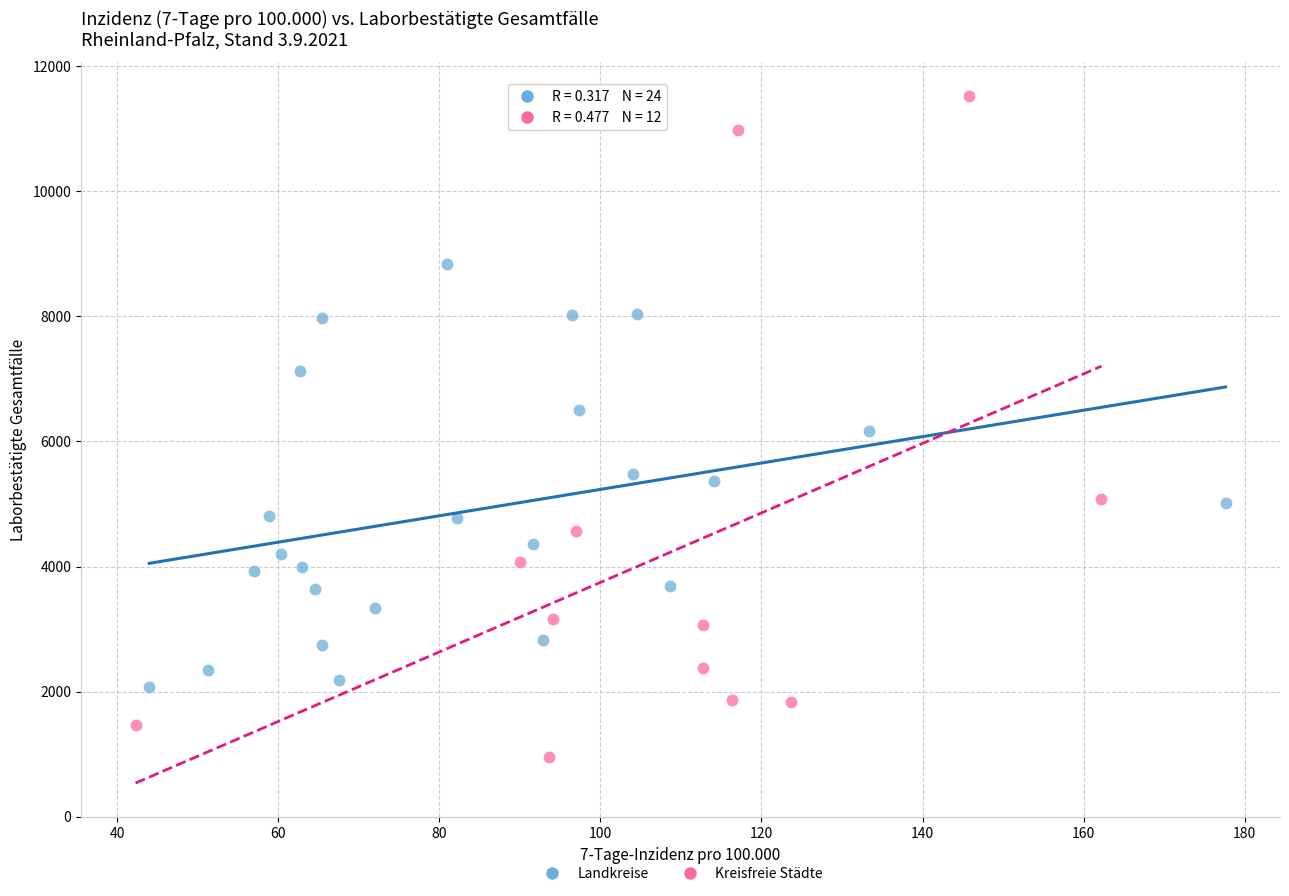

What are all the series names shown in the legend?

Landkreise, Kreisfreie Städte